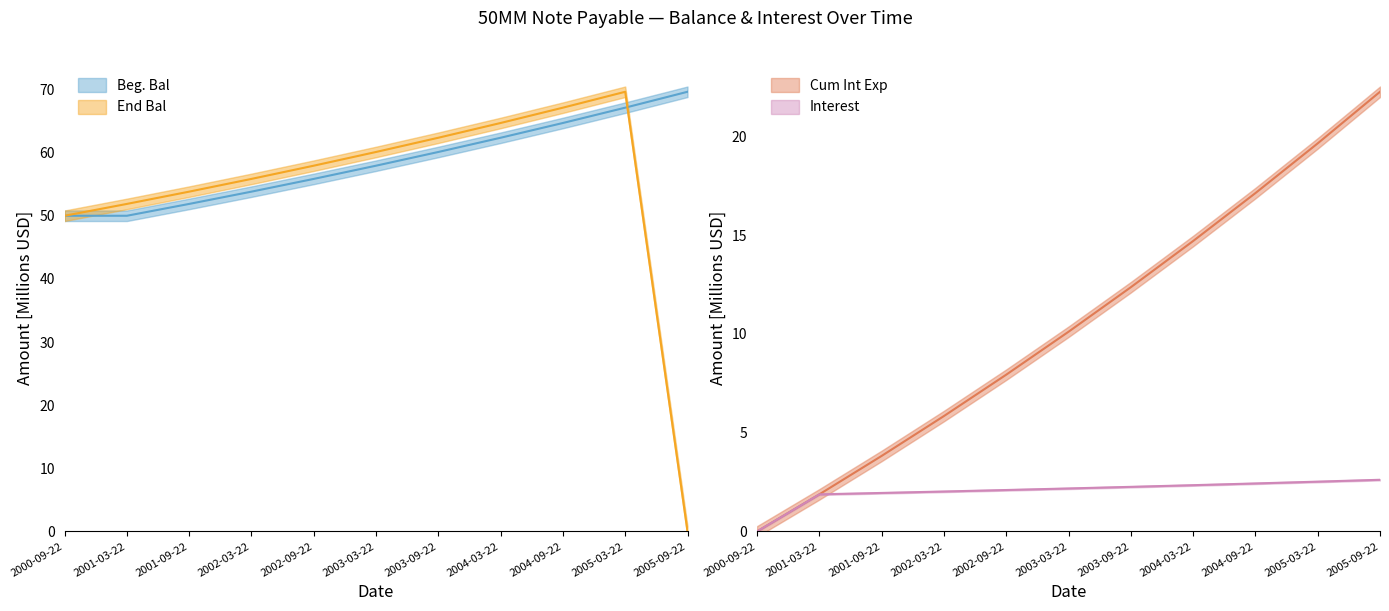

What is the greatest value displayed?

69.6